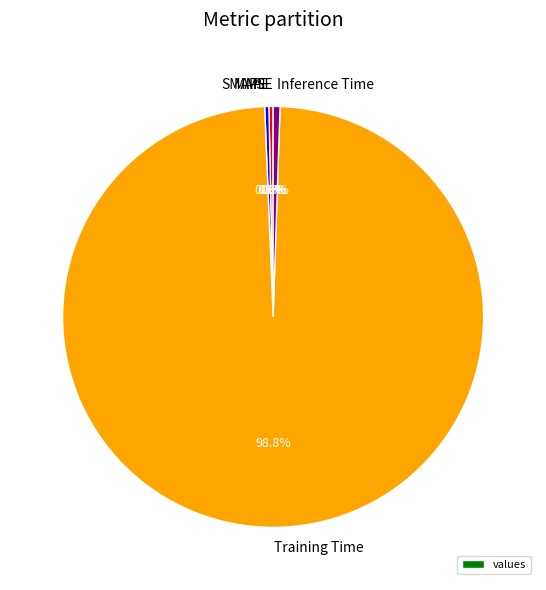

Which category accounts for the majority?

Training Time